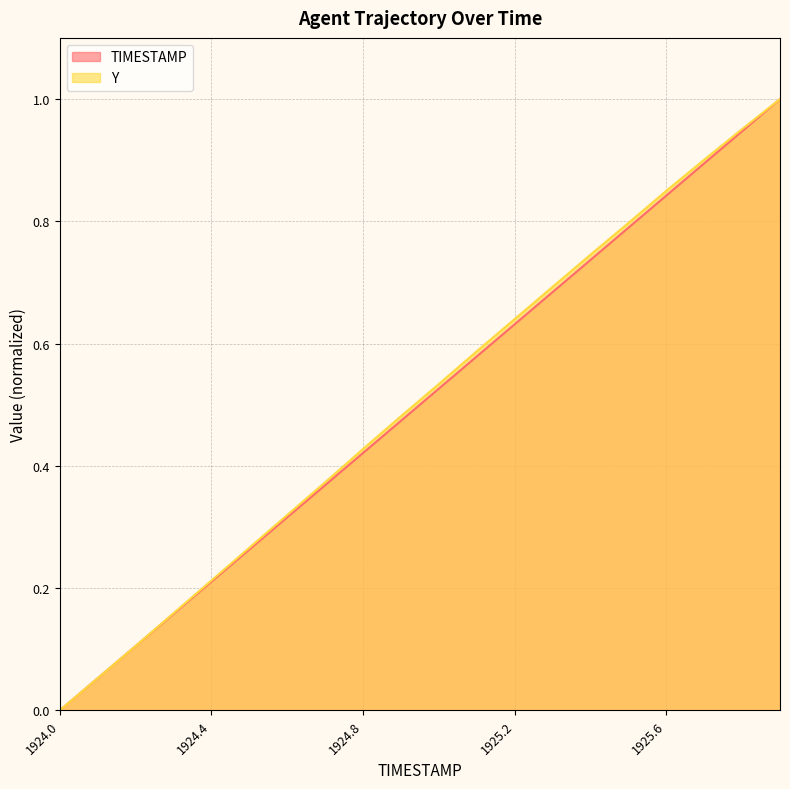

How many values in TIMESTAMP are above zero?

19